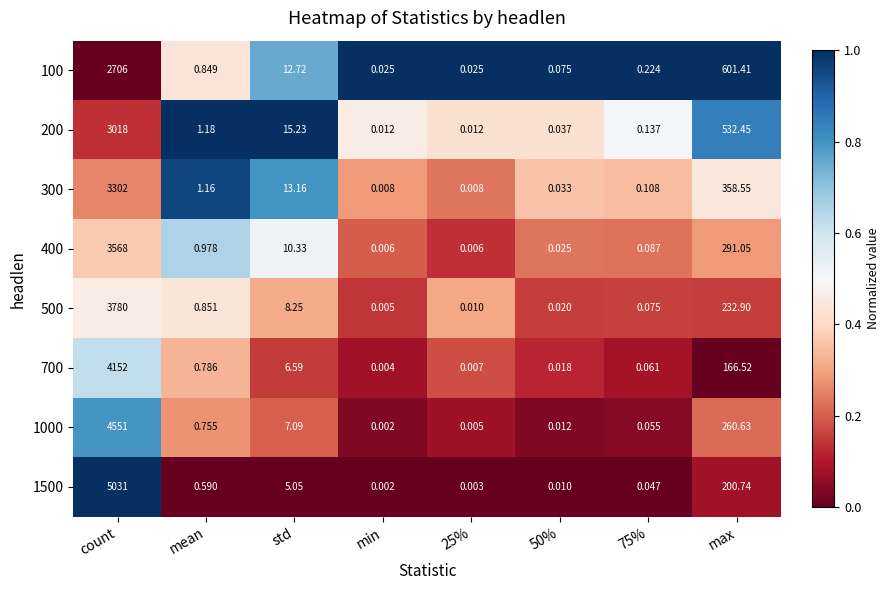

Which label corresponds to the smallest value in the chart?

min